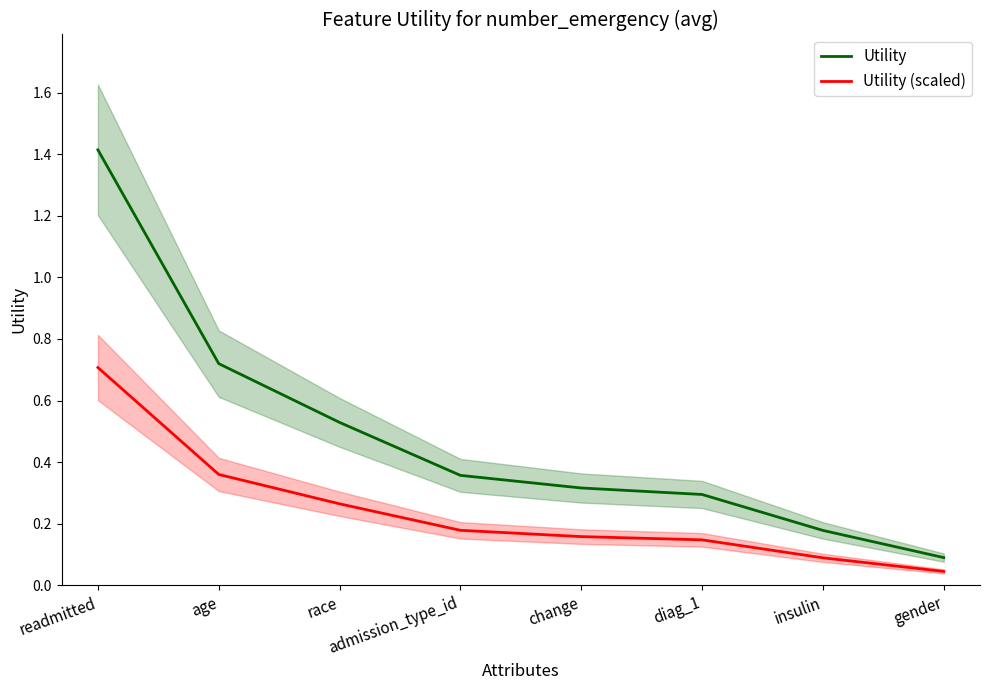

At which category does the chart reach its peak across all series?

readmitted